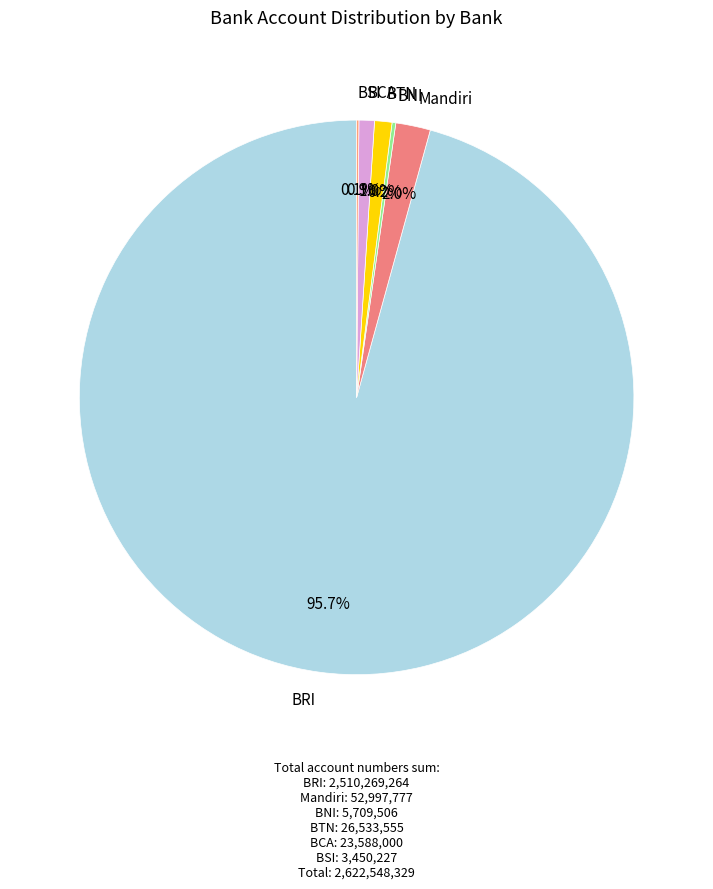

Between BTN and Mandiri, which is larger?

Mandiri